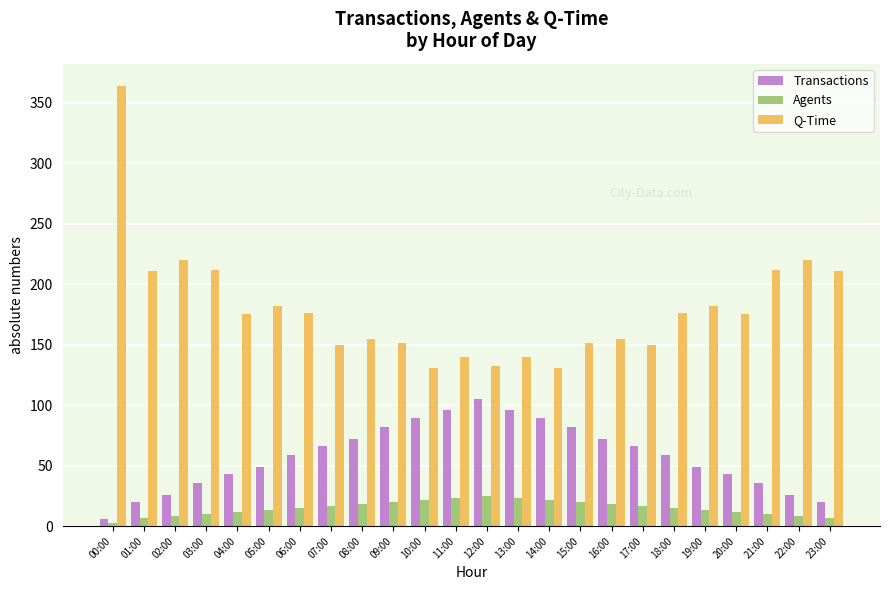

Which series has the largest total across all categories?

Q-Time